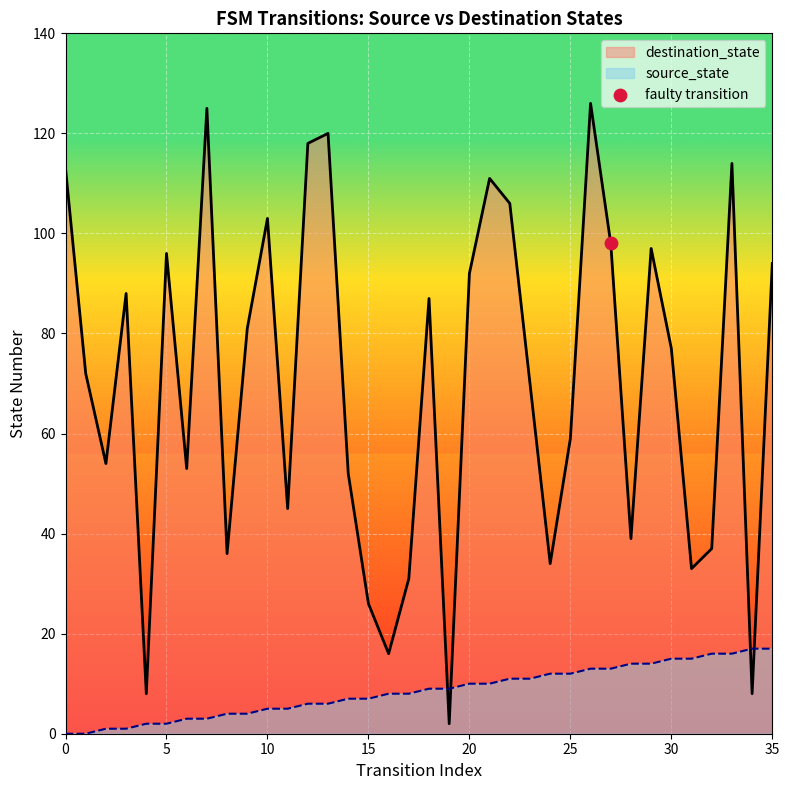

Which series contains the lowest Y value?

source_state